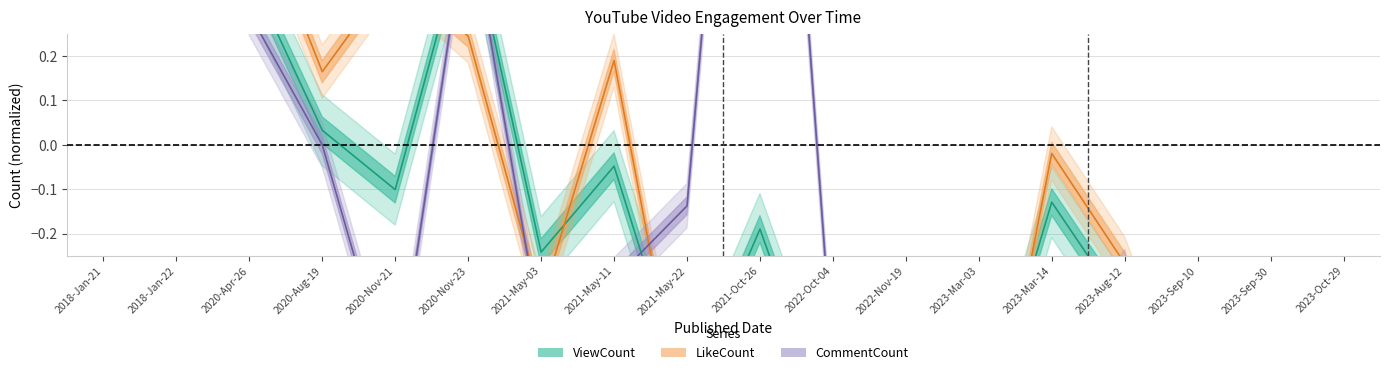

How many categories are shown in the chart?

18